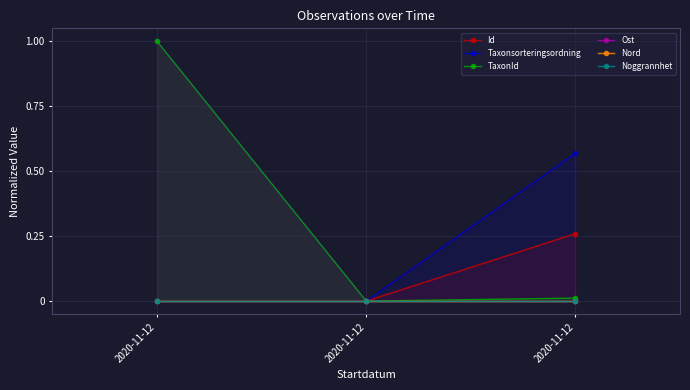

Where is TaxonId nearest to the value 0?

2020-11-12